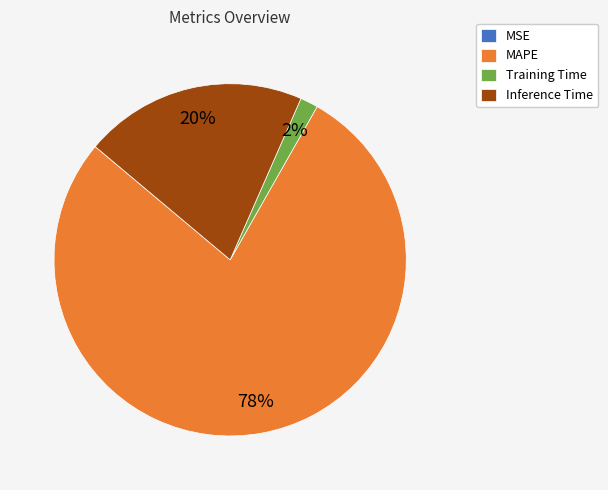

What is the majority slice?

MAPE